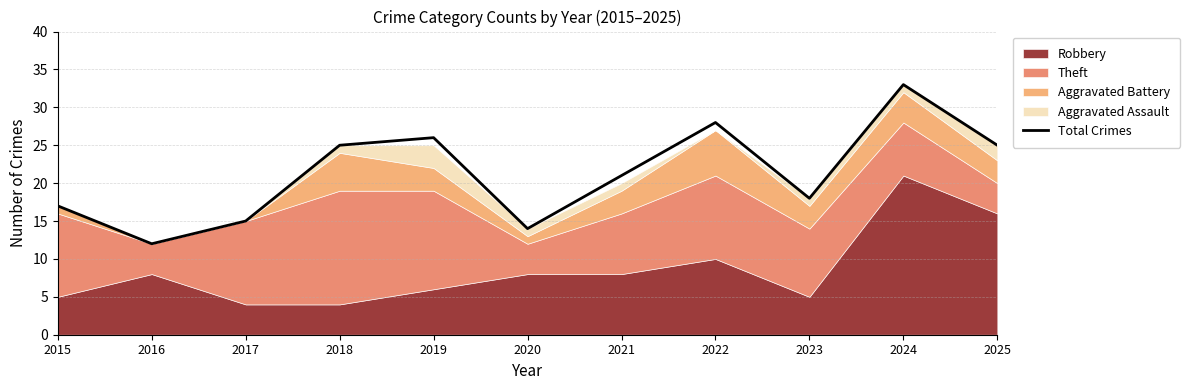

What is the smallest value displayed?

12